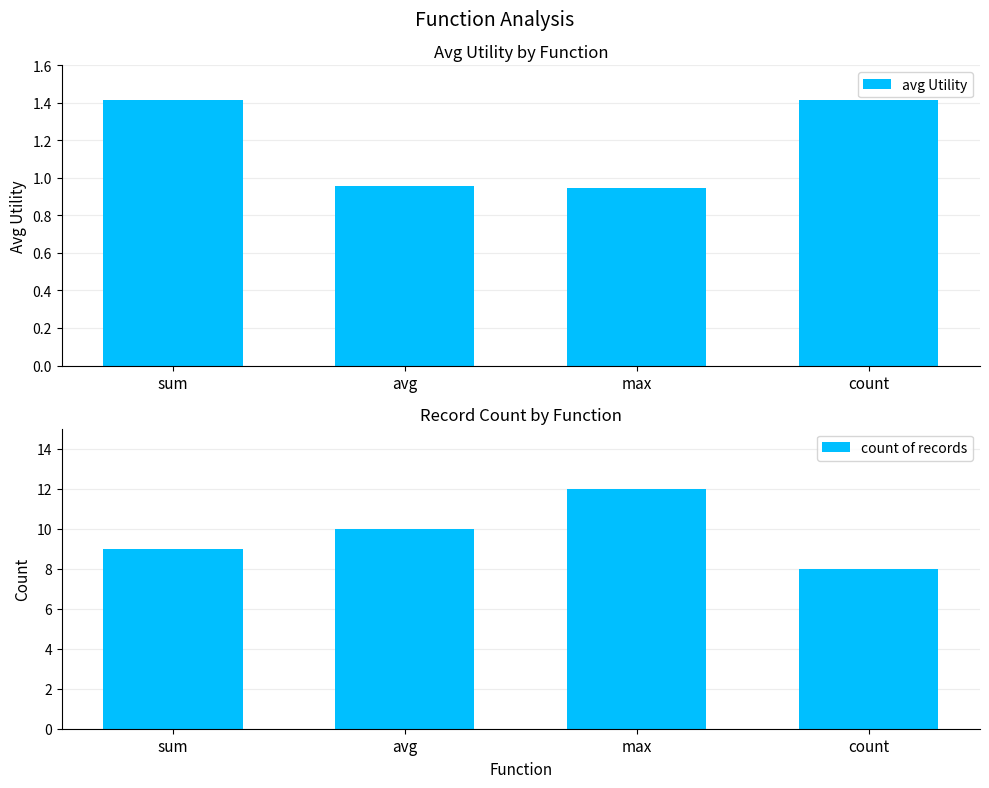

At which label does count of records first exceed 10?

max